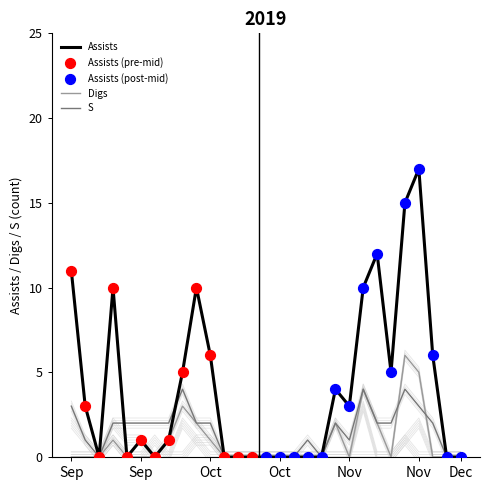

Which series reaches the minimum Y coordinate?

Digs